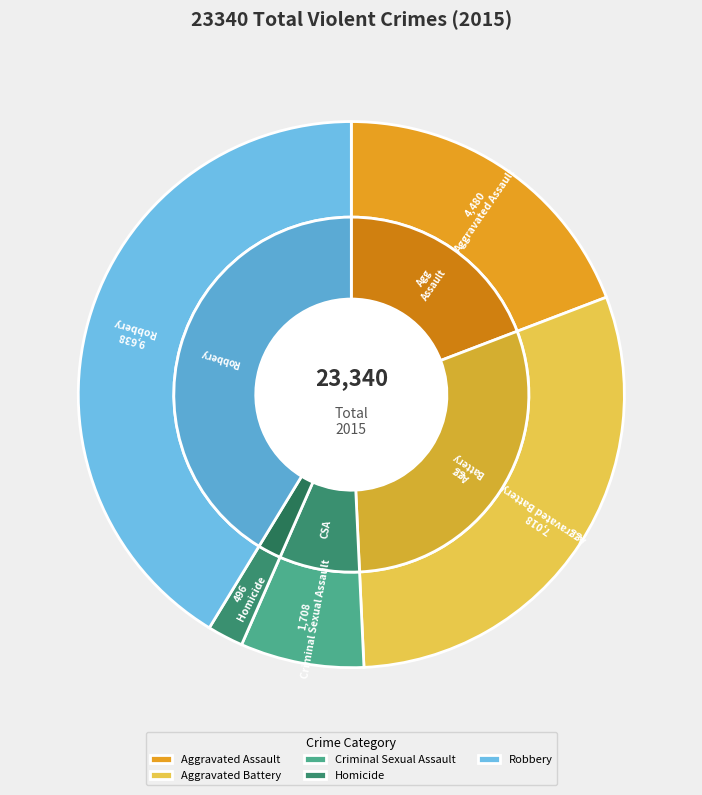

What percentage is the Aggravated Assault slice, to the nearest percent?

19%